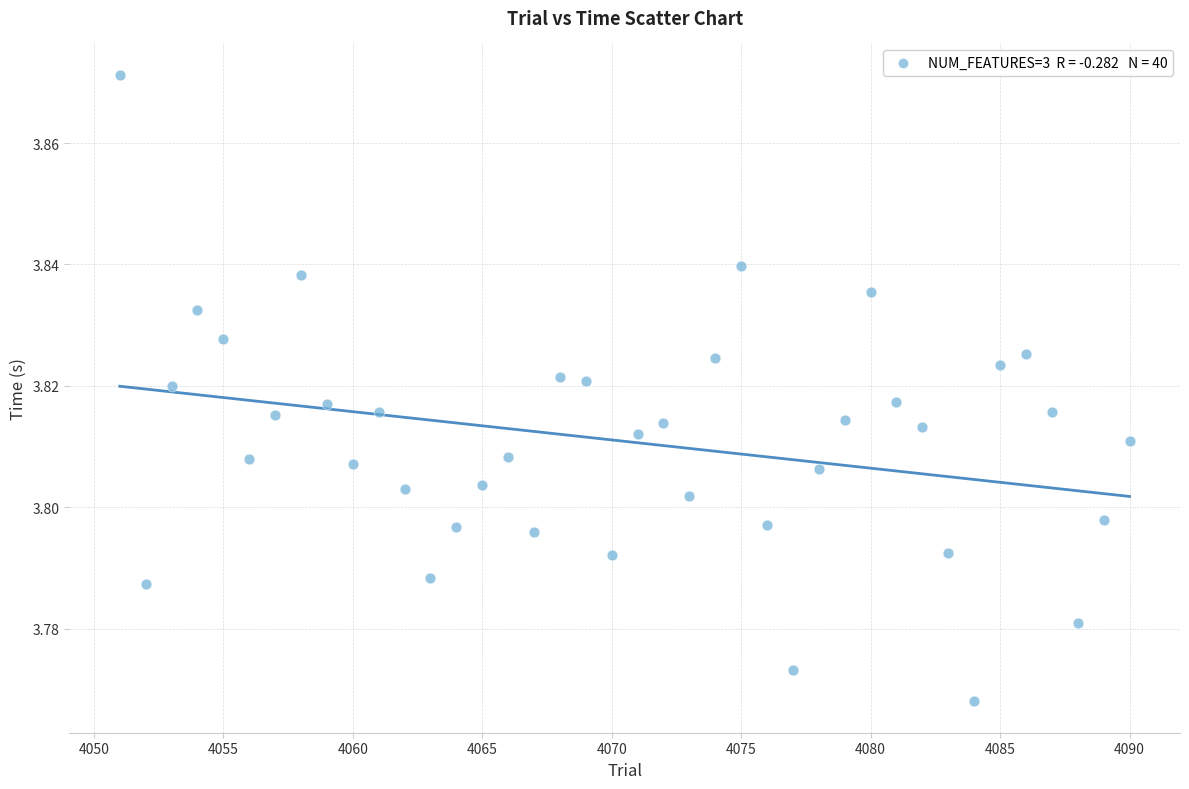

What is the range of X values (max minus min)?

39.0